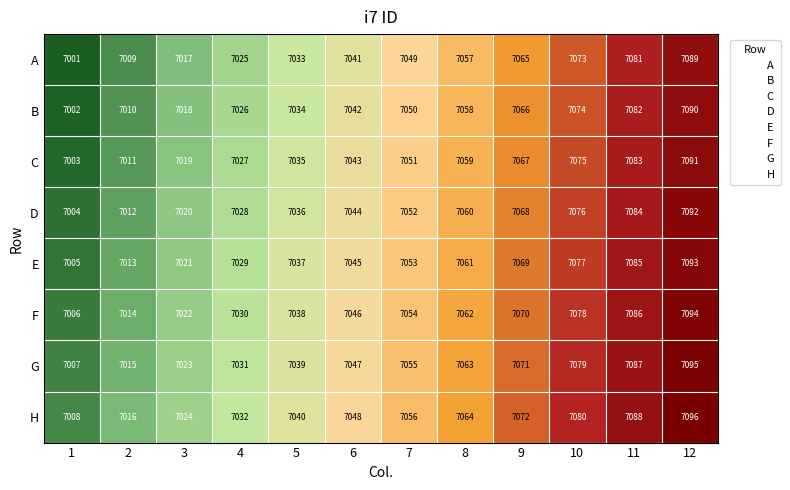

The B series shows 7082 at 11. True or false?

True